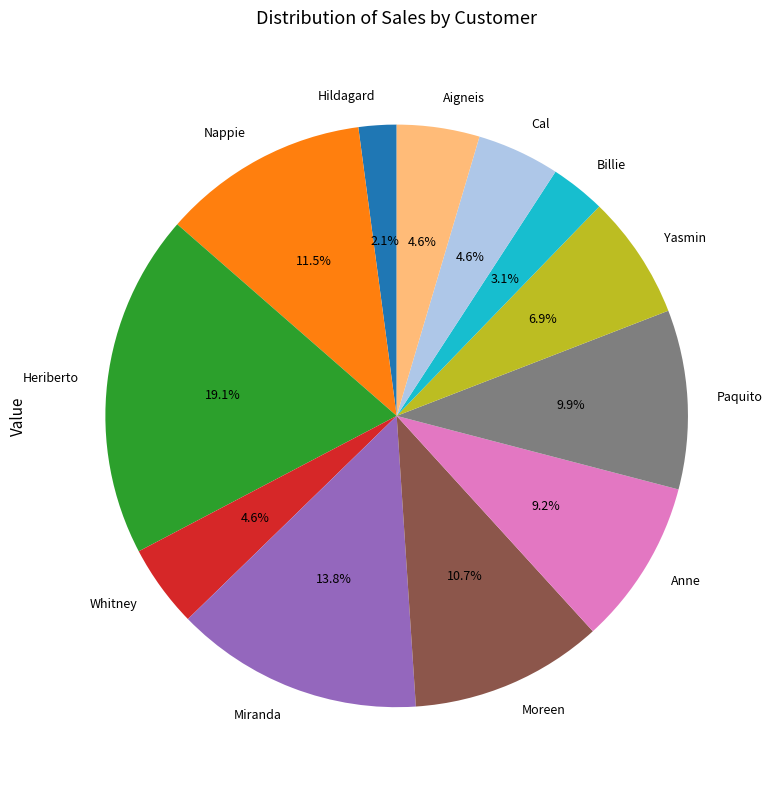

To the nearest percent, what is the average slice percentage?

8%